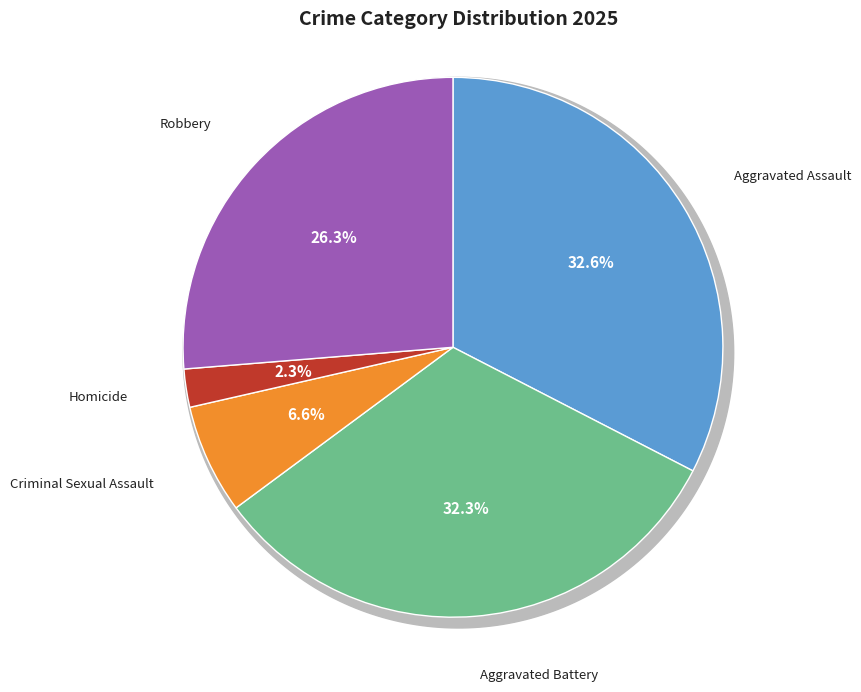

What portion of the pie excludes Criminal Sexual Assault?

93.4%